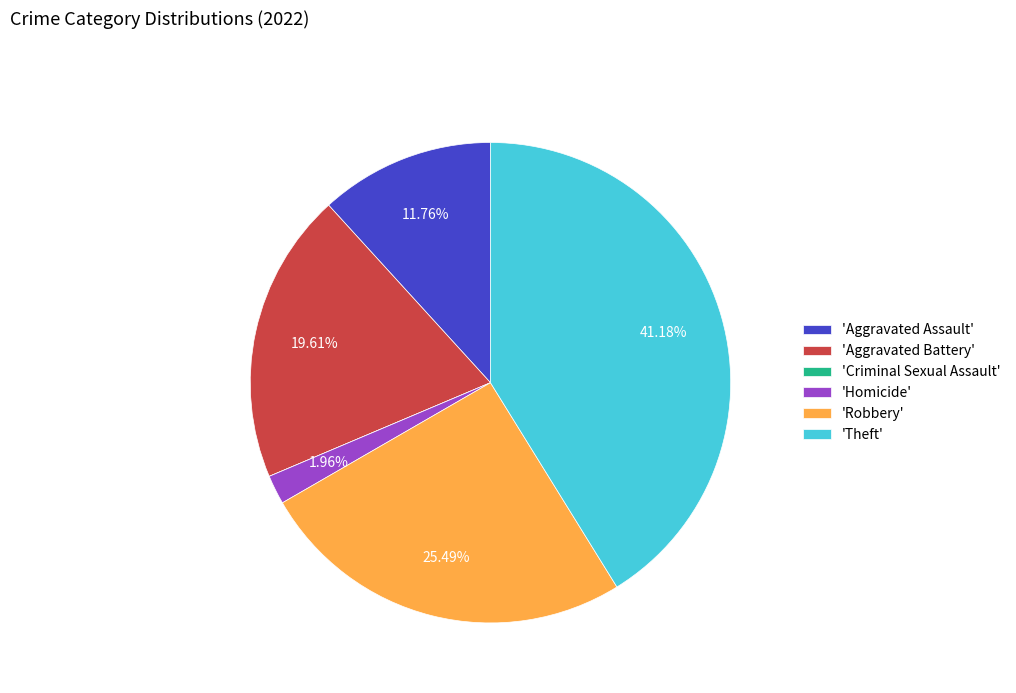

To the nearest percent, what is the difference between the largest and smallest slice percentages?

41%